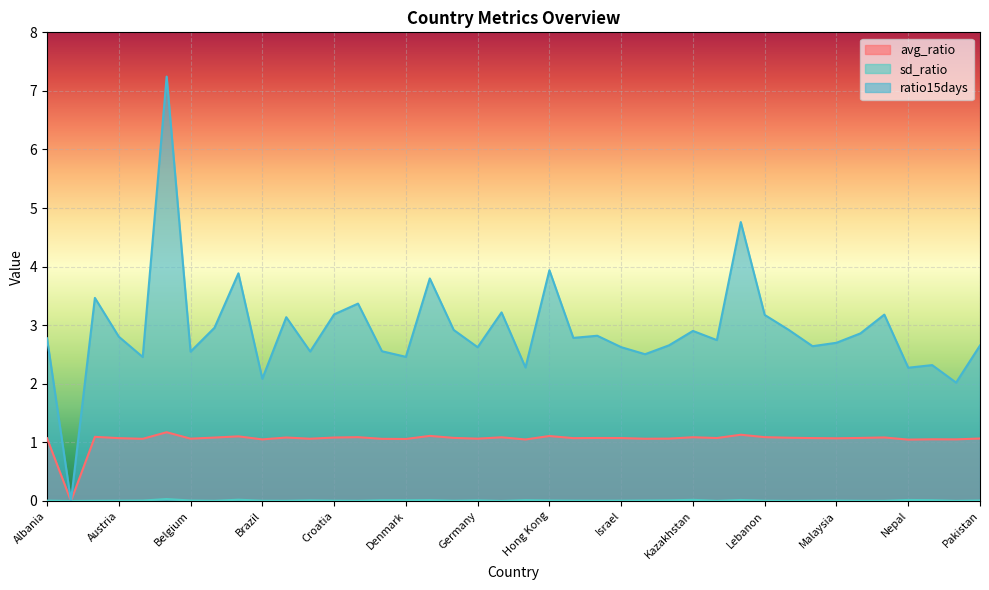

Reading left to right, extract all data points from this chart.

avg_ratio: 1.1	0.0	1.1	1.1	1.1	1.2	1.1	1.1	1.1	1.1	1.1	1.1	1.1	1.1	1.1	1.1	1.1	1.1	1.1	1.1	1.0	1.1	1.1	1.1	1.1	1.1	1.1	1.1	1.1	1.1	1.1	1.1	1.1	1.1	1.1	1.1	1.0	1.1	1.1	1.1
sd_ratio: 0.0	0.0	0.0	0.0	0.0	0.0	0.0	0.0	0.0	0.0	0.0	0.0	0.0	0.0	0.0	0.0	0.0	0.0	0.0	0.0	0.0	0.0	0.0	0.0	0.0	0.0	0.0	0.0	0.0	0.0	0.0	0.0	0.0	0.0	0.0	0.0	0.0	0.0	0.0	0.0
ratio15days: 2.8	0.0	3.5	2.8	2.5	7.2	2.5	3.0	3.9	2.1	3.1	2.6	3.2	3.4	2.6	2.5	3.8	2.9	2.6	3.2	2.3	3.9	2.8	2.8	2.6	2.5	2.7	2.9	2.7	4.8	3.2	2.9	2.6	2.7	2.9	3.2	2.3	2.3	2.0	2.7